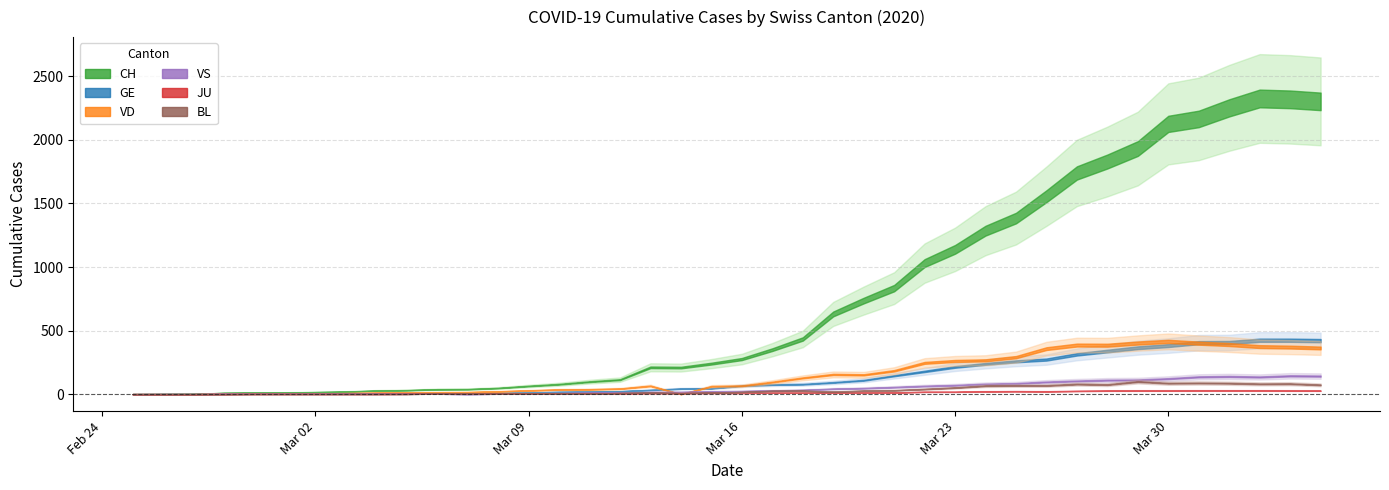

What is the average value of the VD series?

152